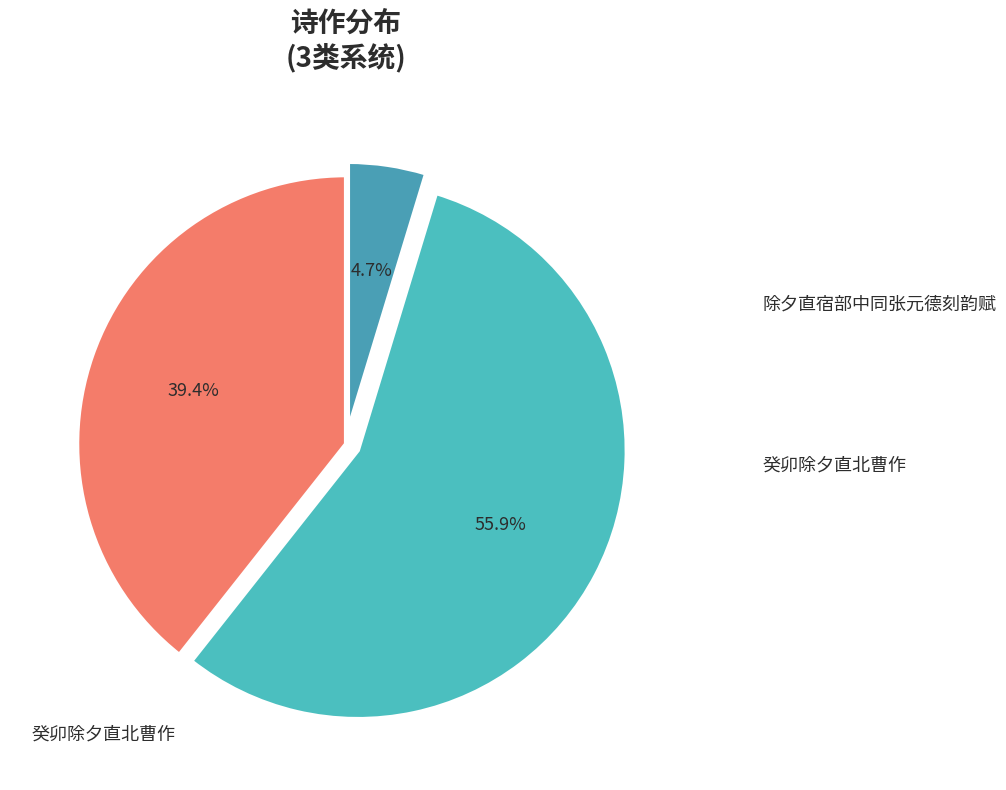

To the nearest percent, what is the difference between the largest and smallest slice percentages?

51%